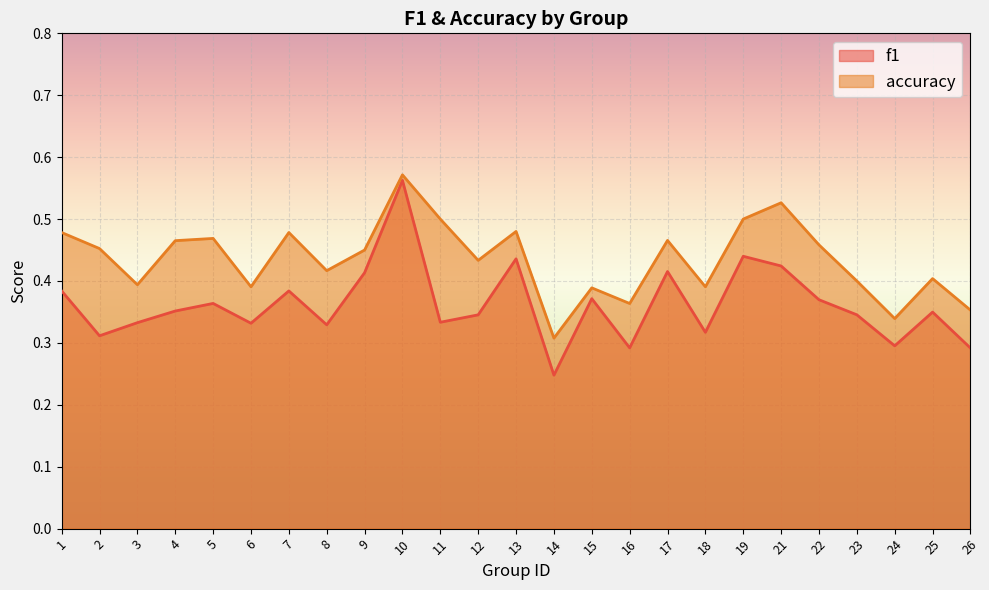

At which label does f1 reach its peak?

10